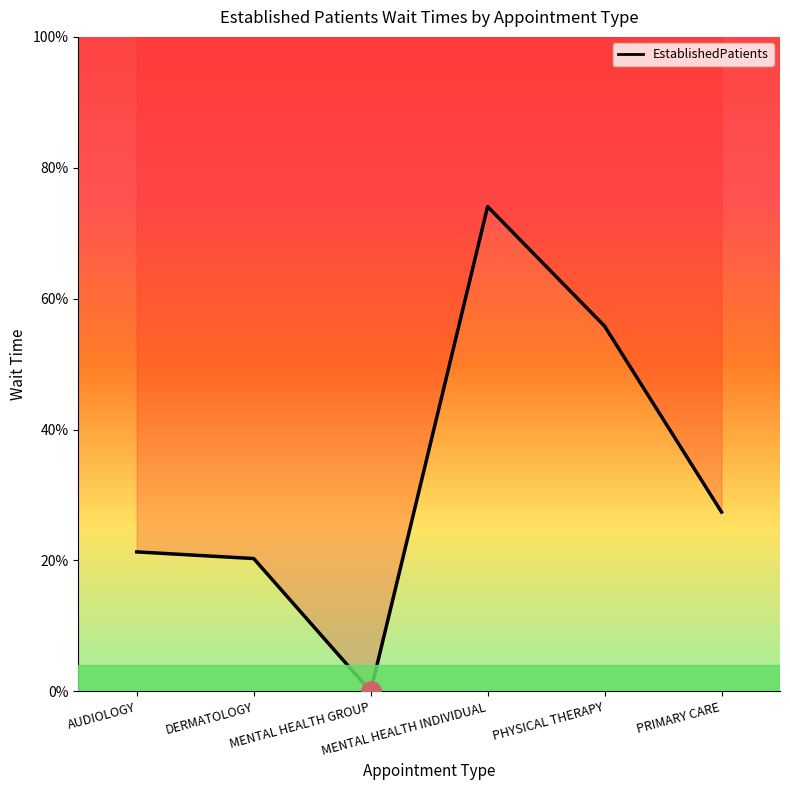

How many lines are shown in the chart?

1